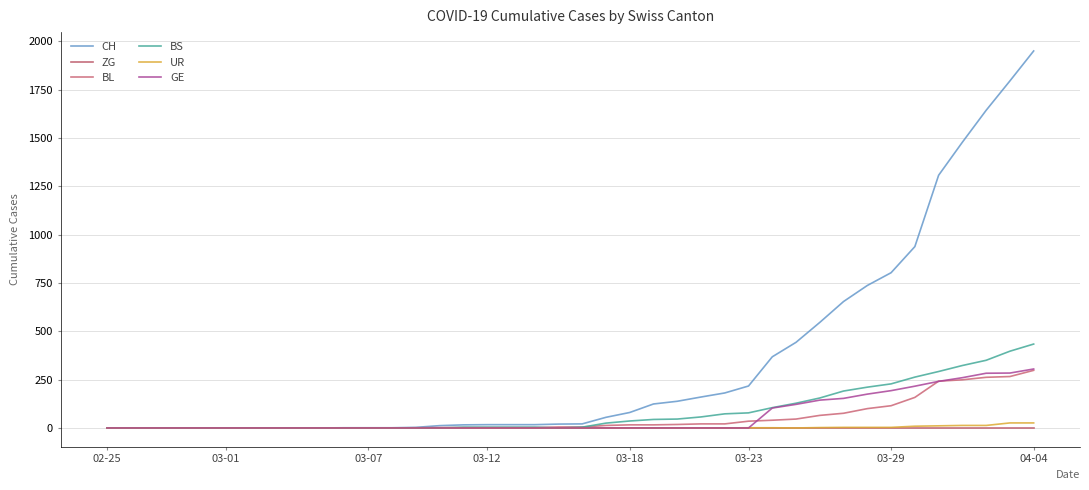

How many lines are shown in the chart?

6